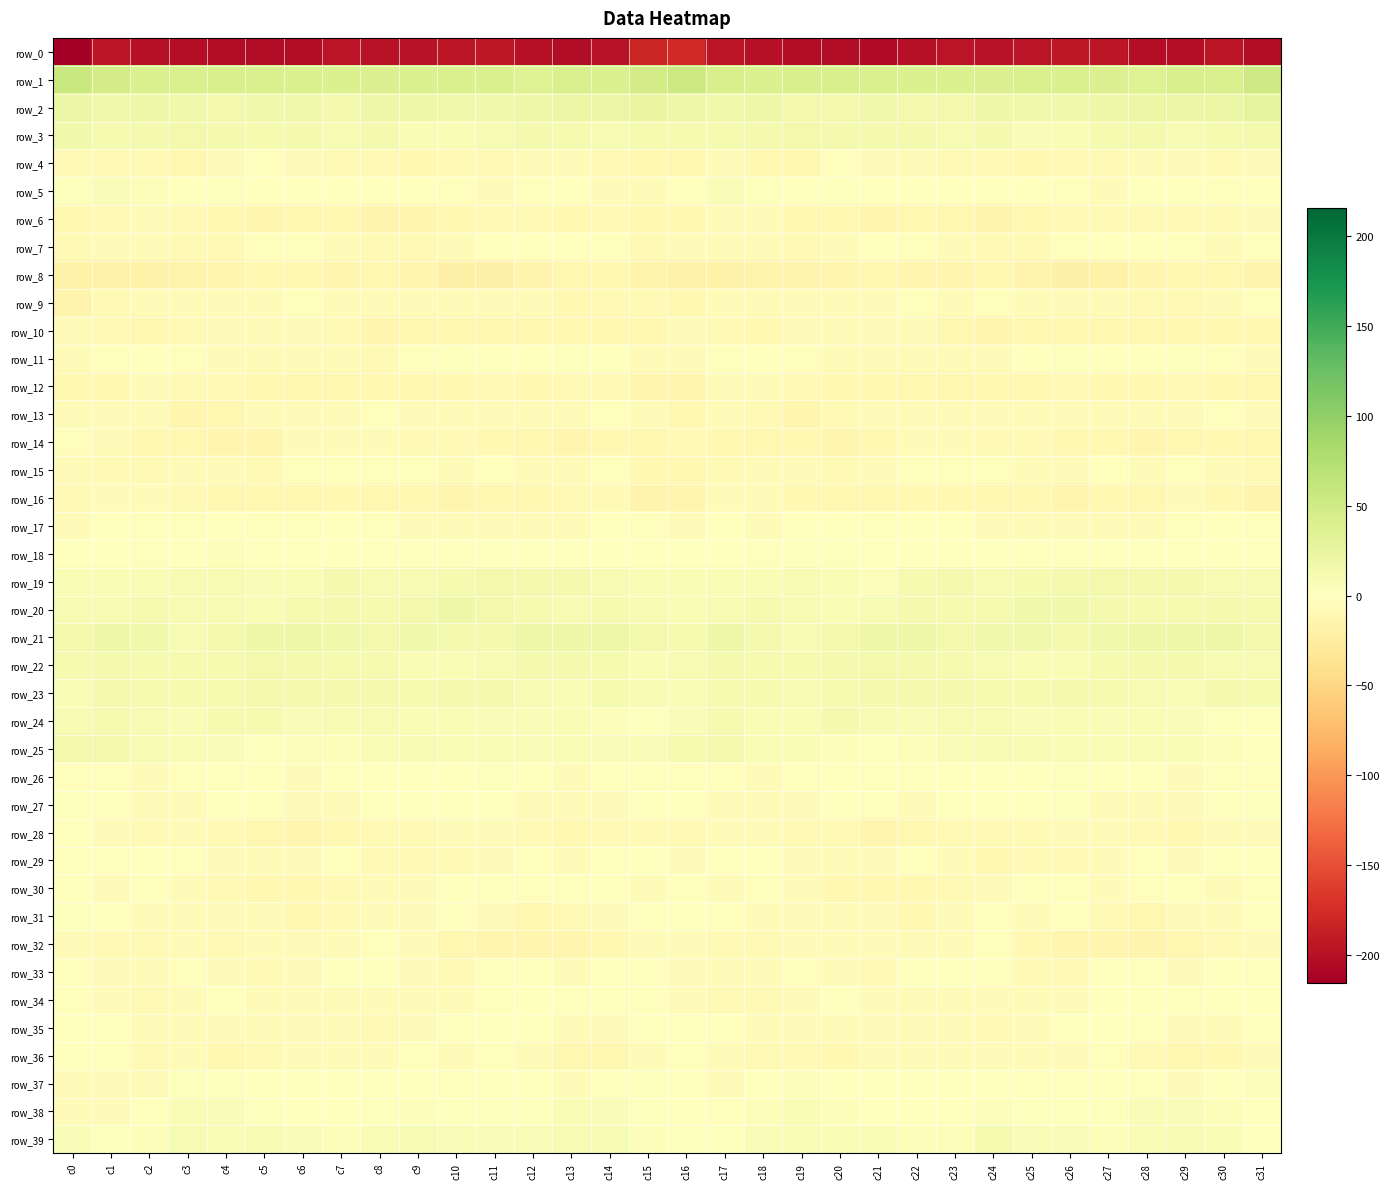

Is the value of row_11 at c26 greater than the value of row_32 at c5?

Yes